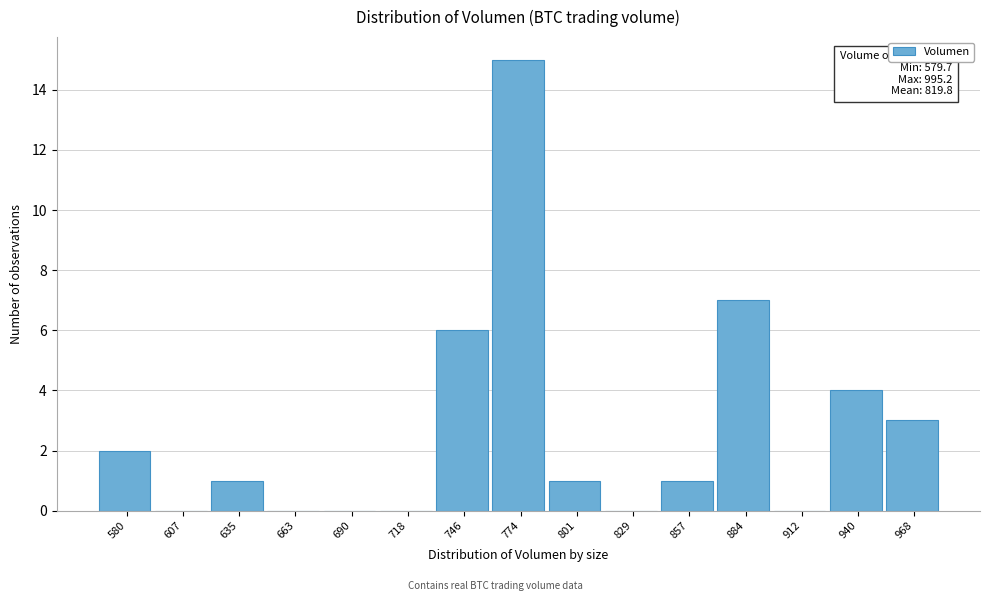

Reading left to right, list all the values displayed in this chart.

580=2	607=0	635=1	663=0	690=0	718=0	746=6	774=15	801=1	829=0	857=1	884=7	912=0	940=4	968=3